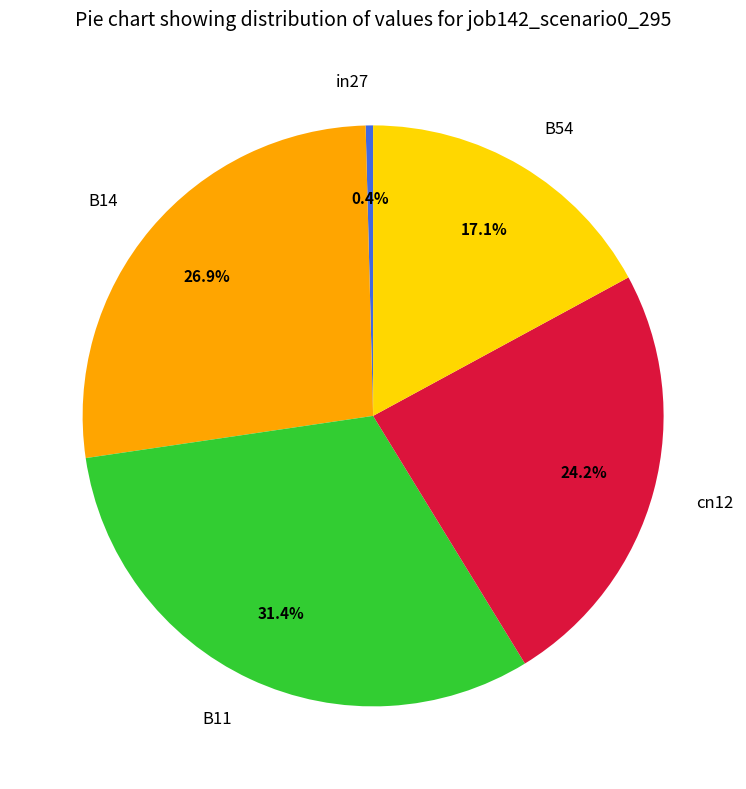

Rank the categories by value from lowest to highest.

in27, B54, cn12, B14, B11